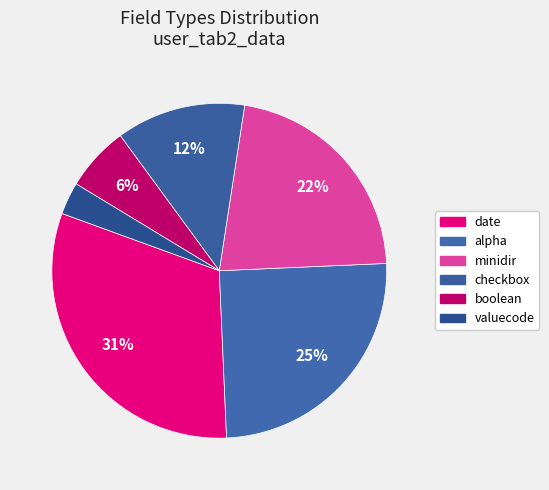

The date slice represents 17% of the pie. True or false?

False